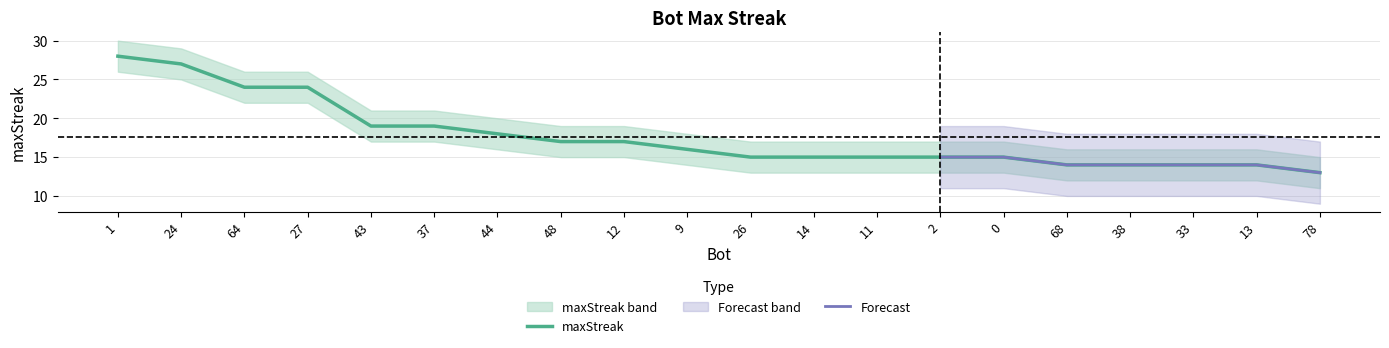

What is the difference between the maximum and minimum values in the upper series?

15